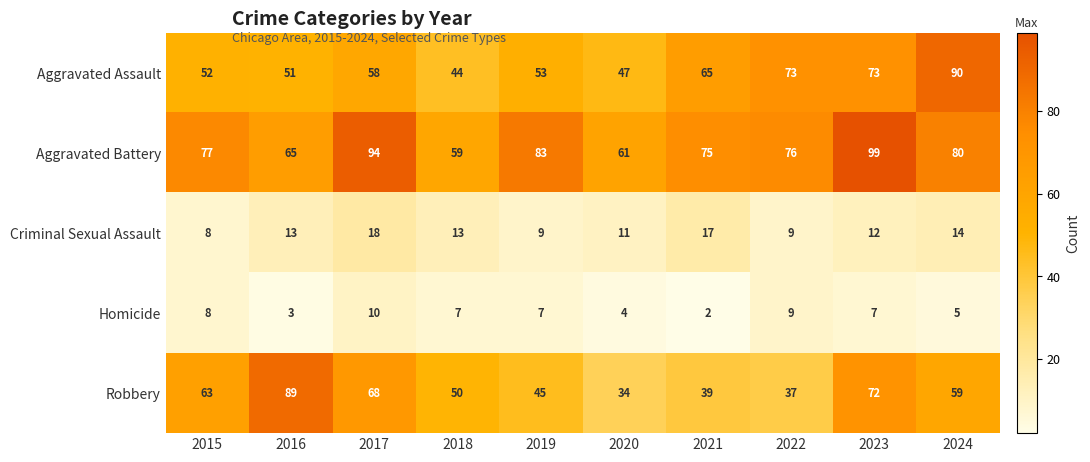

Which series has the largest total across all categories?

Aggravated Battery